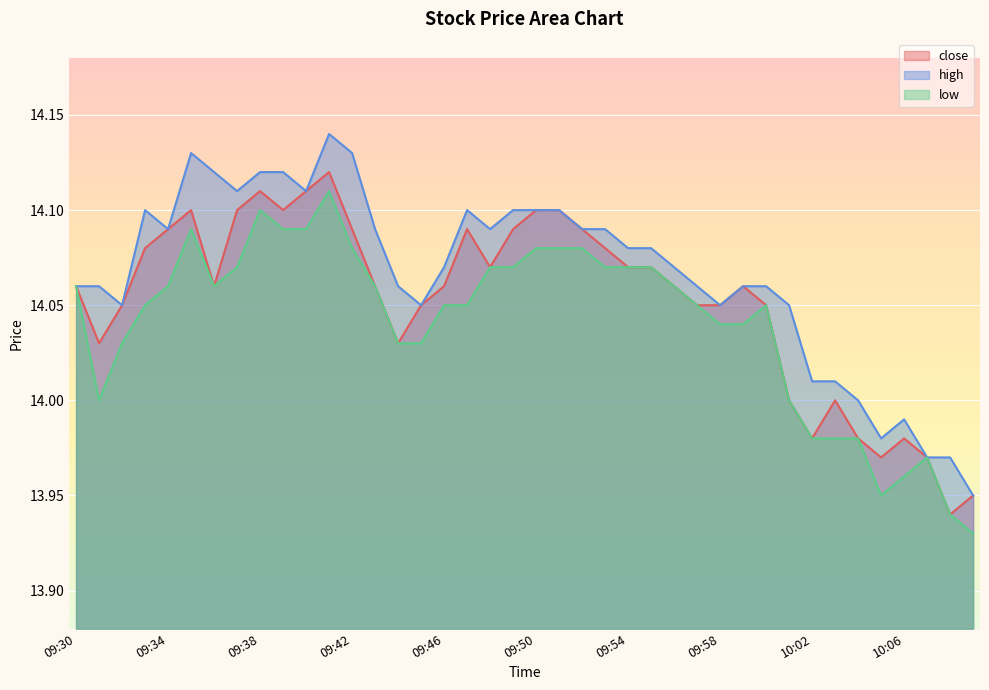

Reading left to right, list all the values displayed in this chart.

close: 09:30=14.1	09:31=14.0	09:32=14.1	09:33=14.1	09:34=14.1	09:35=14.1	09:36=14.1	09:37=14.1	09:38=14.1	09:39=14.1	09:40=14.1	09:41=14.1	09:42=14.1	09:43=14.1	09:44=14.0	09:45=14.1	09:46=14.1	09:47=14.1	09:48=14.1	09:49=14.1	09:50=14.1	09:51=14.1	09:52=14.1	09:53=14.1	09:54=14.1	09:55=14.1	09:56=14.1	09:57=14.1	09:58=14.1	09:59=14.1	10:00=14.1	10:01=14.0	10:02=14.0	10:03=14.0	10:04=14.0	10:05=14.0	10:06=14.0	10:07=14.0	10:08=13.9	10:09=13.9
high: 09:30=14.1	09:31=14.1	09:32=14.1	09:33=14.1	09:34=14.1	09:35=14.1	09:36=14.1	09:37=14.1	09:38=14.1	09:39=14.1	09:40=14.1	09:41=14.1	09:42=14.1	09:43=14.1	09:44=14.1	09:45=14.1	09:46=14.1	09:47=14.1	09:48=14.1	09:49=14.1	09:50=14.1	09:51=14.1	09:52=14.1	09:53=14.1	09:54=14.1	09:55=14.1	09:56=14.1	09:57=14.1	09:58=14.1	09:59=14.1	10:00=14.1	10:01=14.1	10:02=14.0	10:03=14.0	10:04=14.0	10:05=14.0	10:06=14.0	10:07=14.0	10:08=14.0	10:09=13.9
low: 09:30=14.1	09:31=14.0	09:32=14.0	09:33=14.1	09:34=14.1	09:35=14.1	09:36=14.1	09:37=14.1	09:38=14.1	09:39=14.1	09:40=14.1	09:41=14.1	09:42=14.1	09:43=14.1	09:44=14.0	09:45=14.0	09:46=14.1	09:47=14.1	09:48=14.1	09:49=14.1	09:50=14.1	09:51=14.1	09:52=14.1	09:53=14.1	09:54=14.1	09:55=14.1	09:56=14.1	09:57=14.1	09:58=14.0	09:59=14.0	10:00=14.1	10:01=14.0	10:02=14.0	10:03=14.0	10:04=14.0	10:05=13.9	10:06=14.0	10:07=14.0	10:08=13.9	10:09=13.9